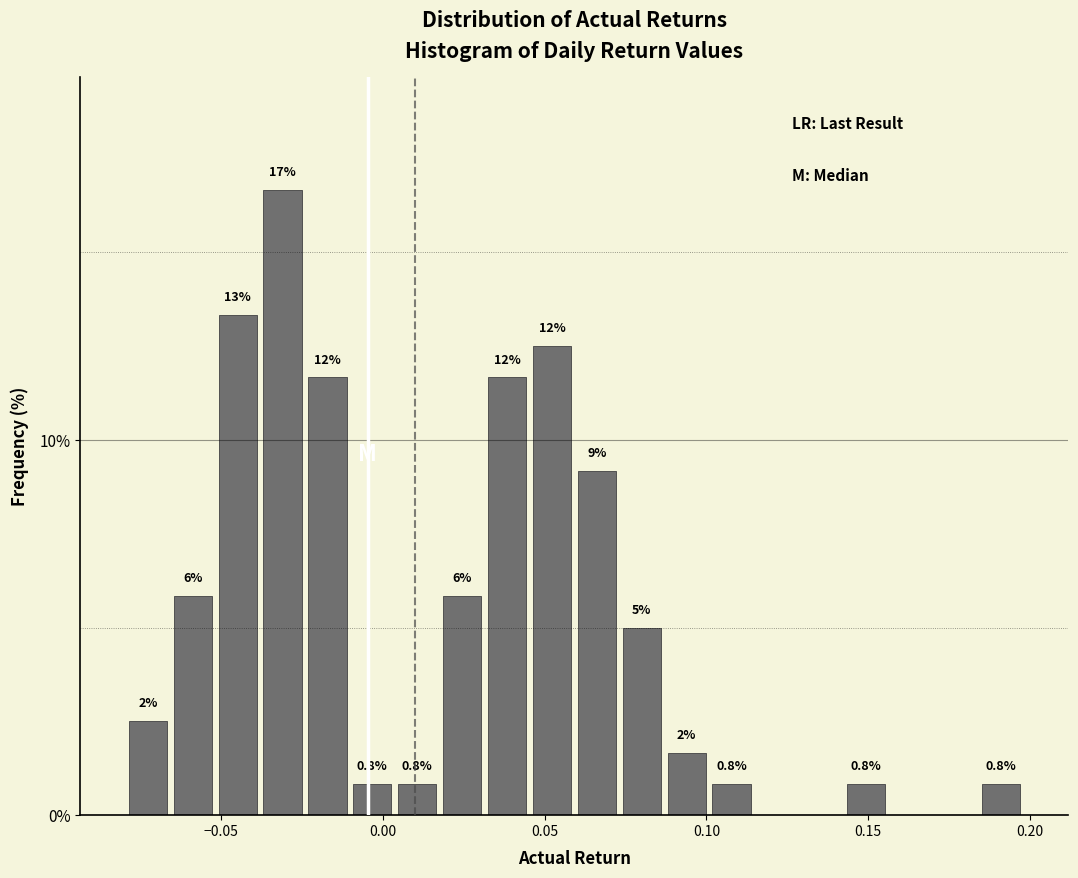

Around what value on the x-axis is the tallest bar? Give the approximate position of its centre, as read against the axis.

-0.030